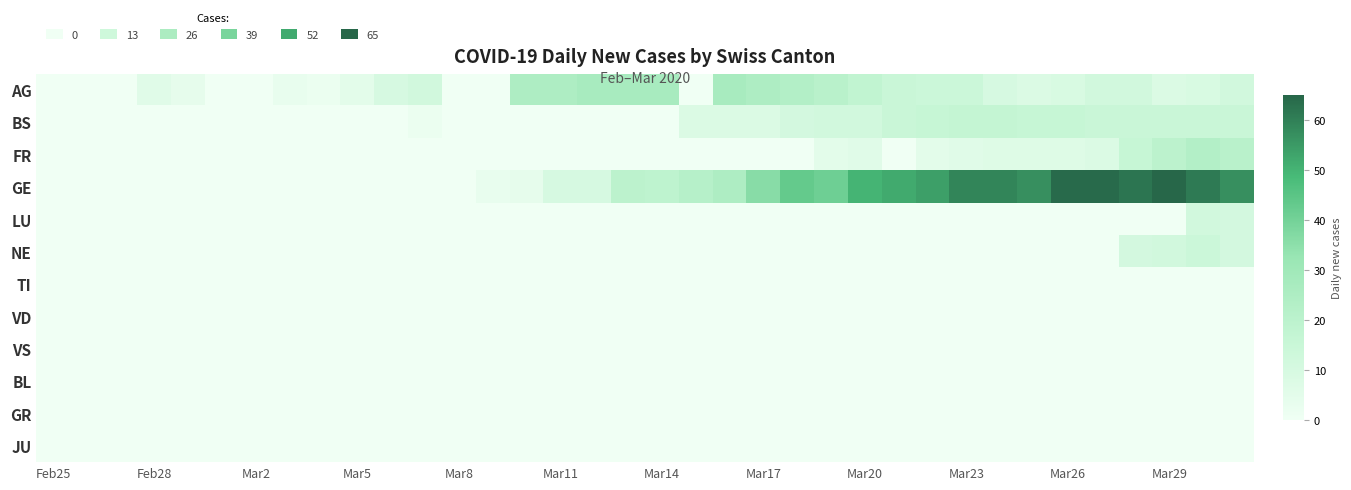

What is the greatest value displayed?

65